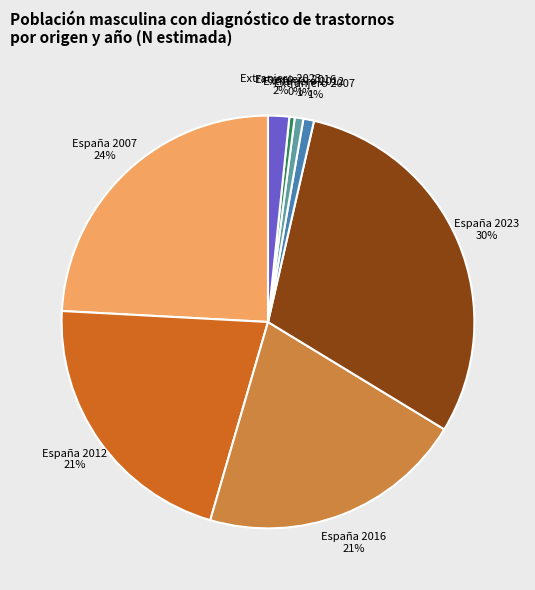

Does Extranjero 2007 account for over 50% of the chart?

No